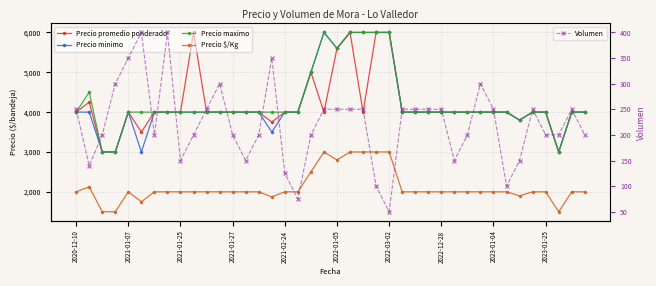

What is the difference between the Precio $/Kg values at 18 and 31?

500